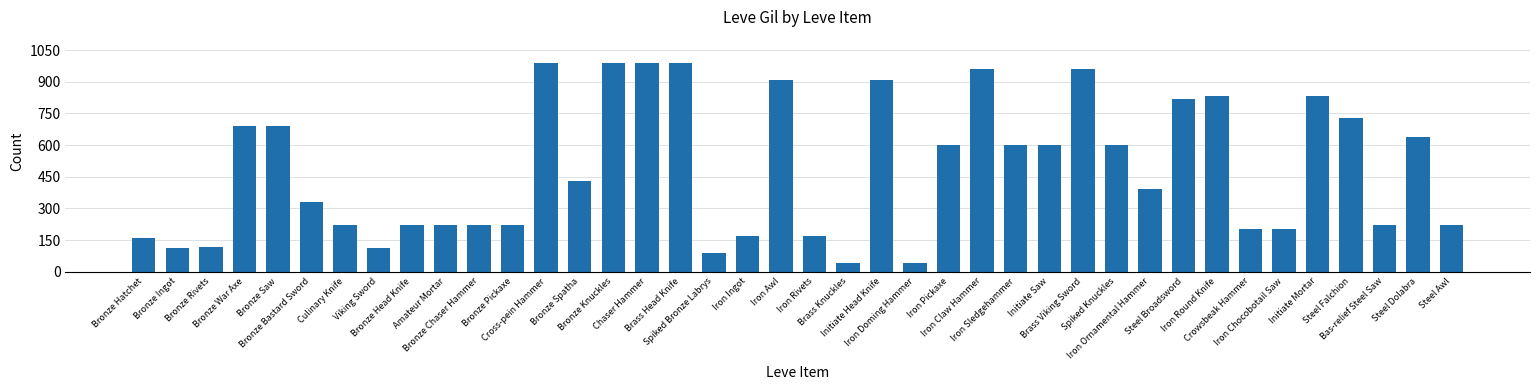

Is it true that the value at Bronze Knuckles is 990?

True